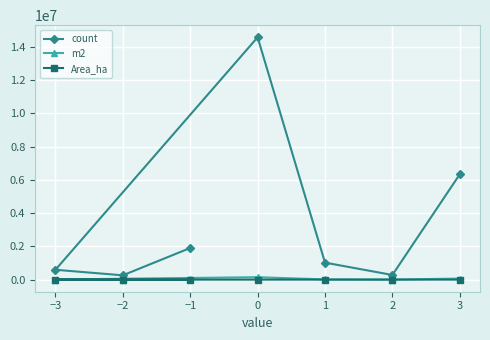

True or false: count and Area_ha cross at least once.

False